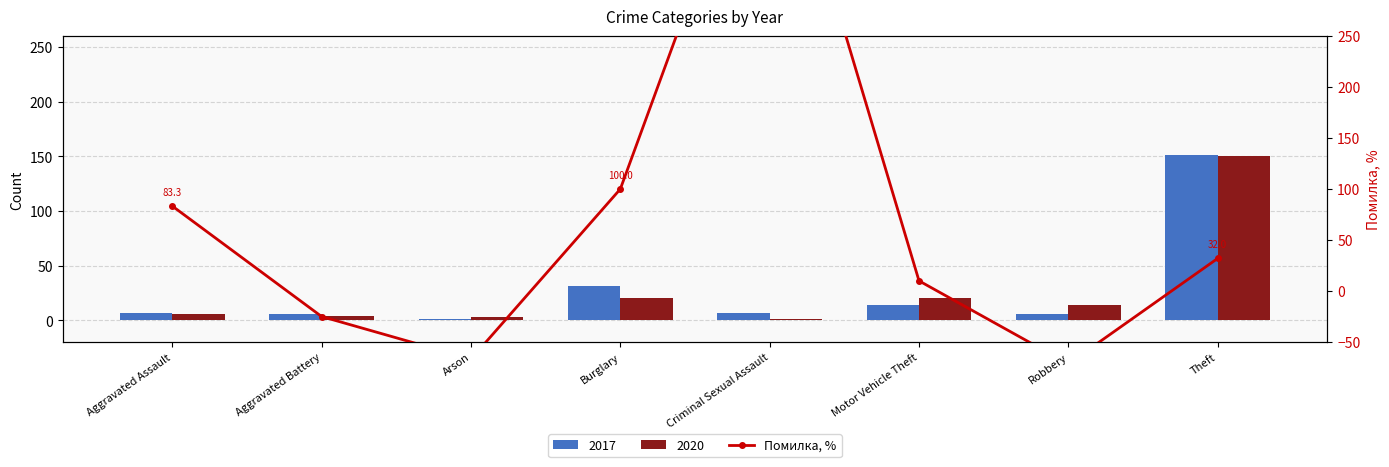

Reading left to right, what are all the values shown in this chart?

Aggravated Assault=83.3	Aggravated Battery=-25.0	Arson=-66.7	Burglary=100.0	Criminal Sexual Assault=500.0	Motor Vehicle Theft=10.0	Robbery=-71.4	Theft=32.0